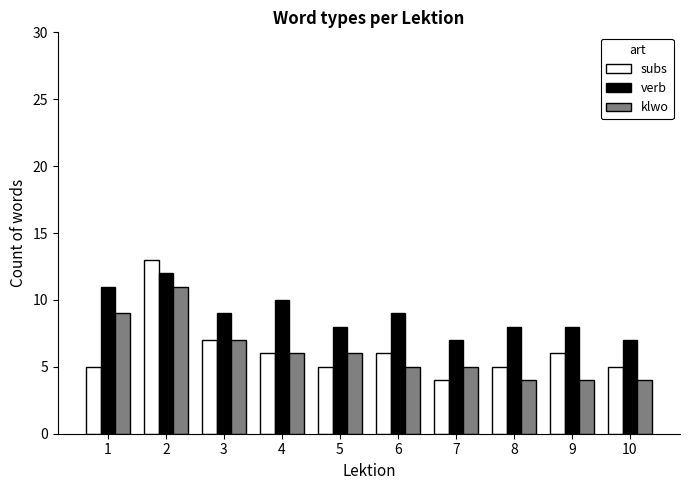

Reading left to right, transcribe all the data shown in this chart.

subs: 1=5	2=13	3=7	4=6	5=5	6=6	7=4	8=5	9=6	10=5
verb: 1=11	2=12	3=9	4=10	5=8	6=9	7=7	8=8	9=8	10=7
klwo: 1=9	2=11	3=7	4=6	5=6	6=5	7=5	8=4	9=4	10=4